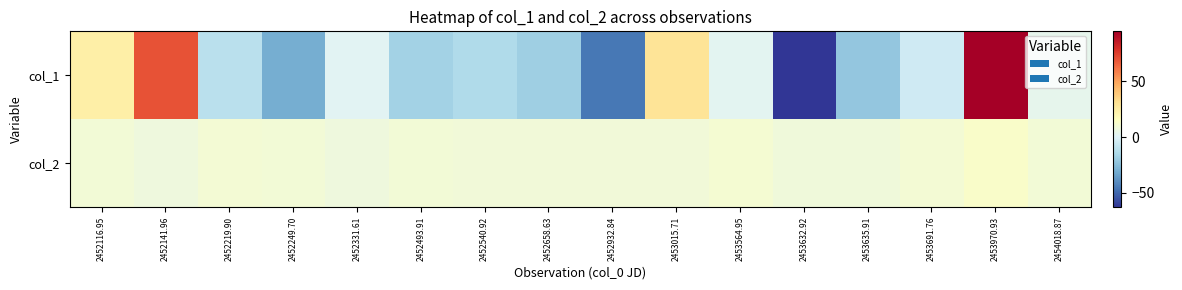

Which series has the largest range (max minus min)?

col_1